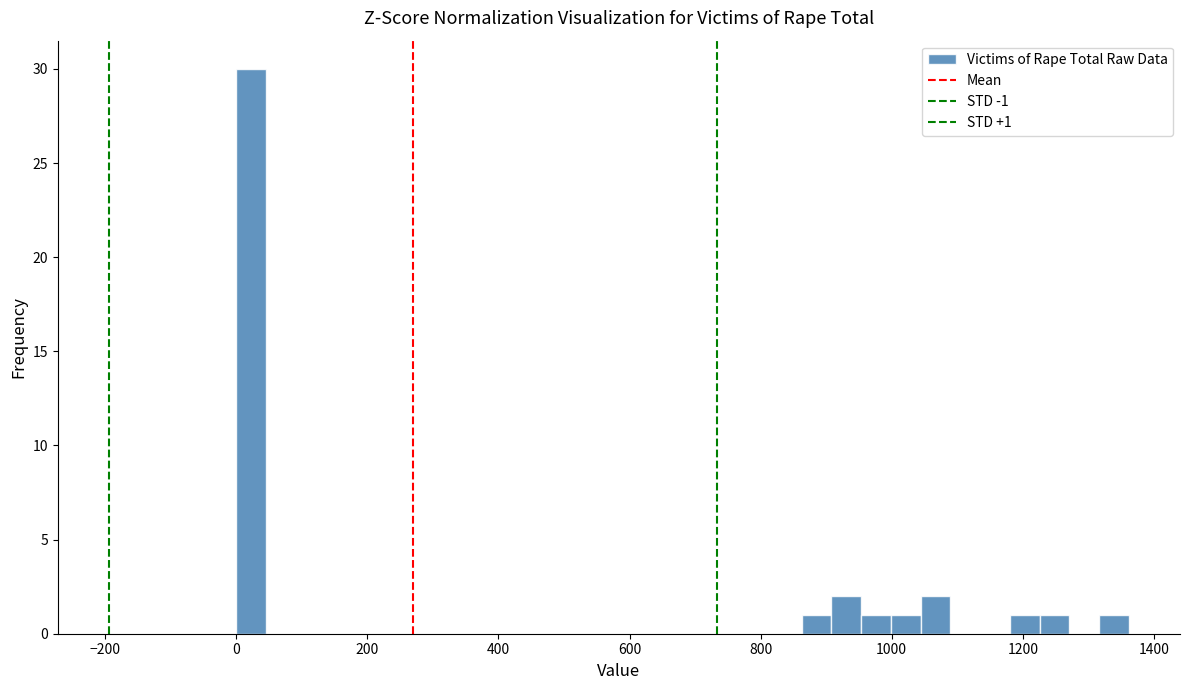

Around what value on the x-axis is the tallest bar? Give the approximate position of its centre, as read against the axis.

20